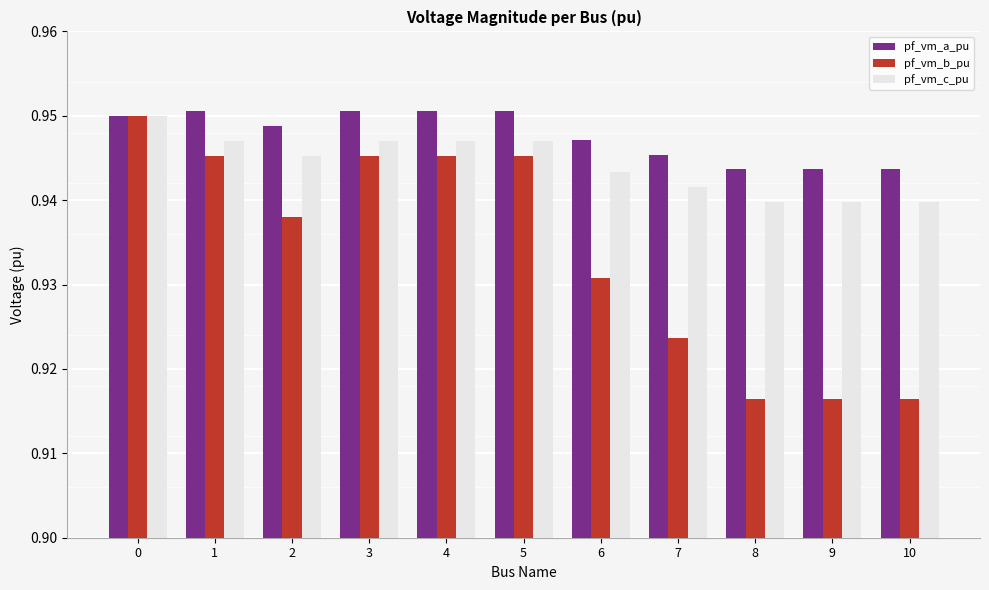

How many pf_vm_a_pu values are between 0 and 1?

11